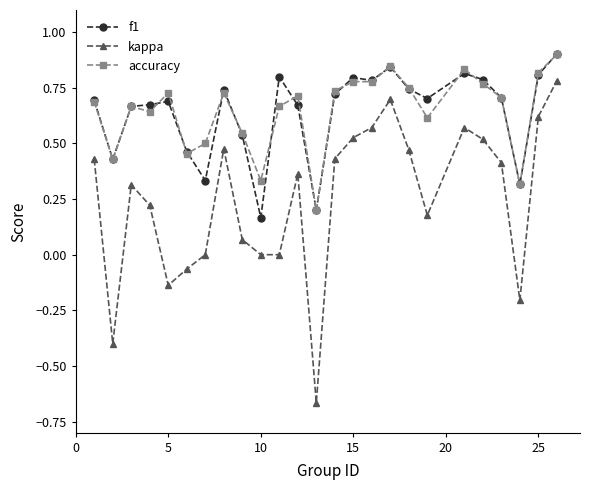

Which series has the largest range (max minus min)?

kappa